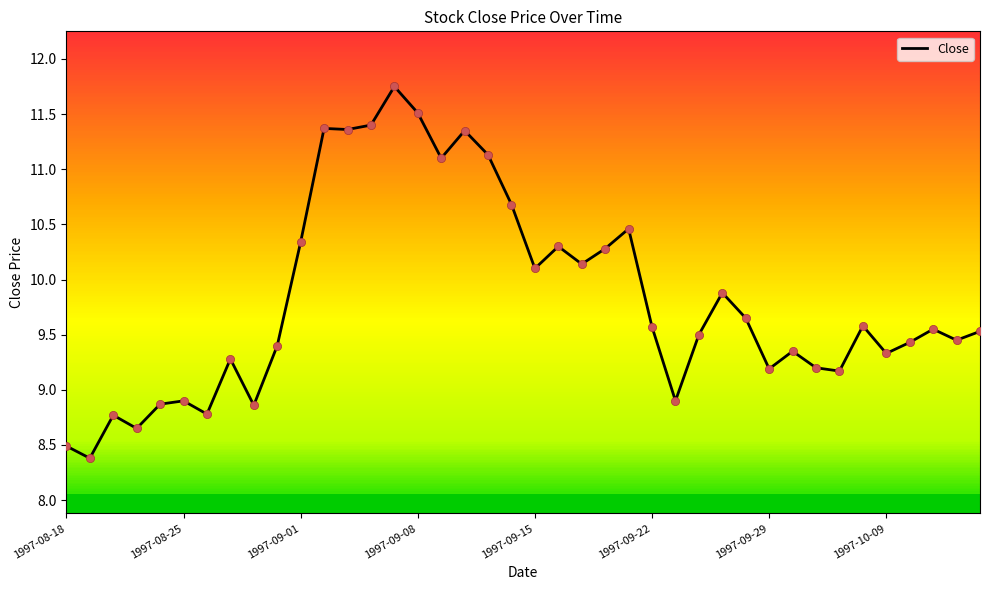

What is the ratio of the value at 9 to the value at 20?

0.9